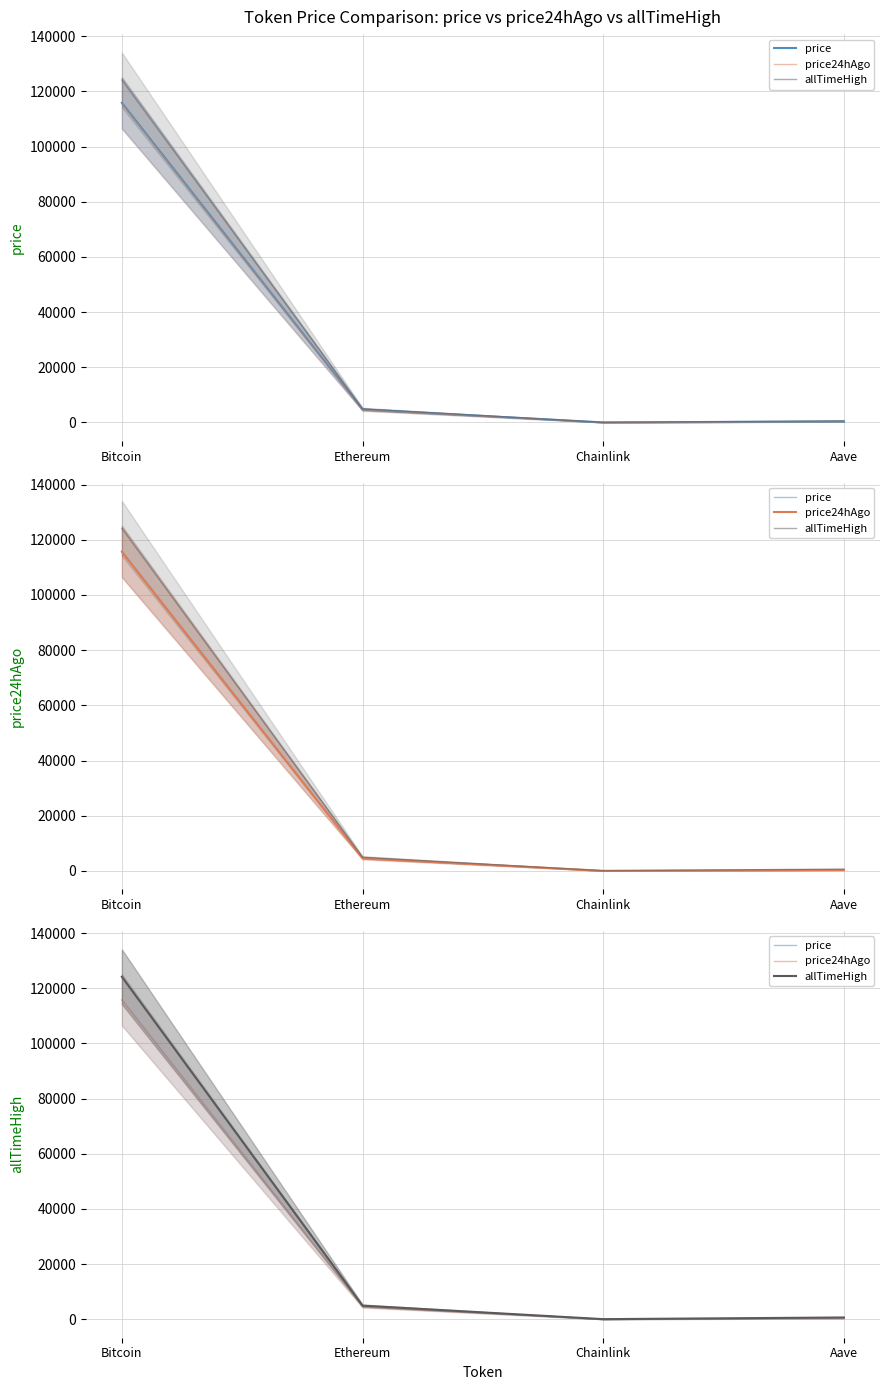

Is it true that price equals 25.1 at Chainlink?

True